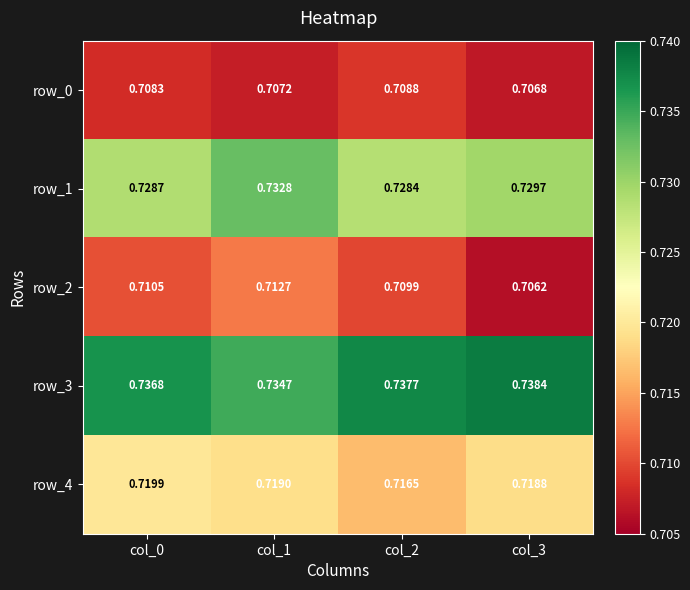

Reading right to left, what are all the values shown in this chart?

row_0: col_3=0.7	col_2=0.7	col_1=0.7	col_0=0.7
row_1: col_3=0.7	col_2=0.7	col_1=0.7	col_0=0.7
row_2: col_3=0.7	col_2=0.7	col_1=0.7	col_0=0.7
row_3: col_3=0.7	col_2=0.7	col_1=0.7	col_0=0.7
row_4: col_3=0.7	col_2=0.7	col_1=0.7	col_0=0.7